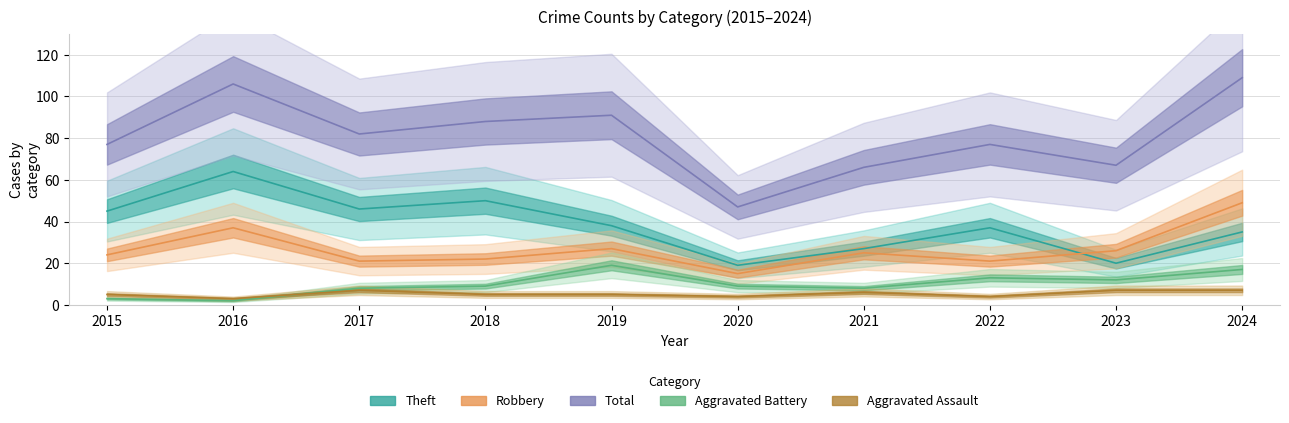

Which series has the largest range (max minus min)?

Total